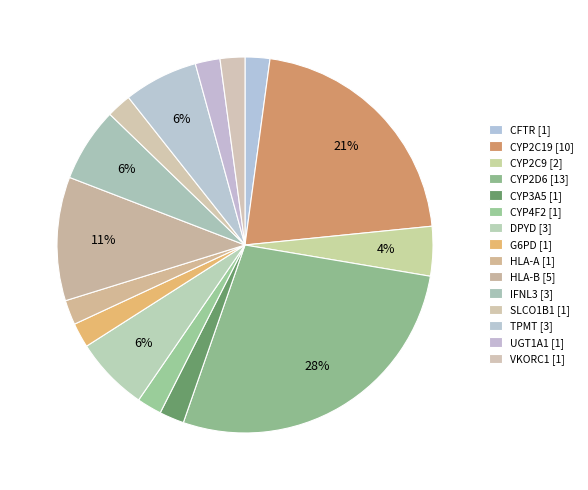

What percentage is the CYP2D6 slice, to the nearest percent?

28%